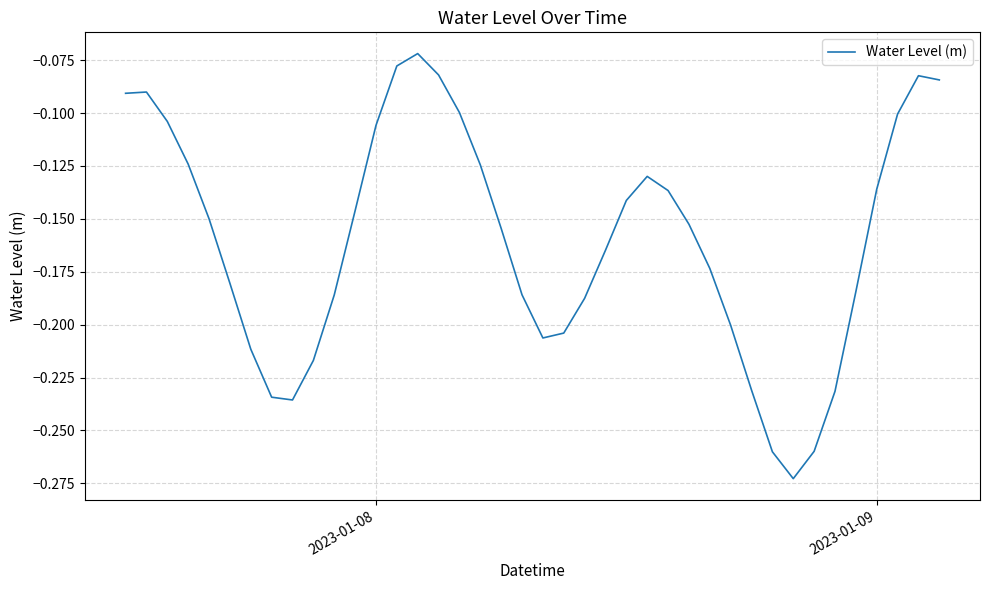

Does the chart have visible grid lines?

Yes